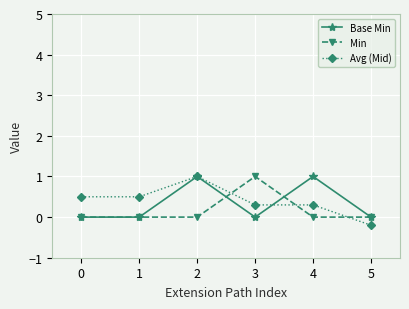

Which series changed the most between 0 and 5?

Avg (Mid)